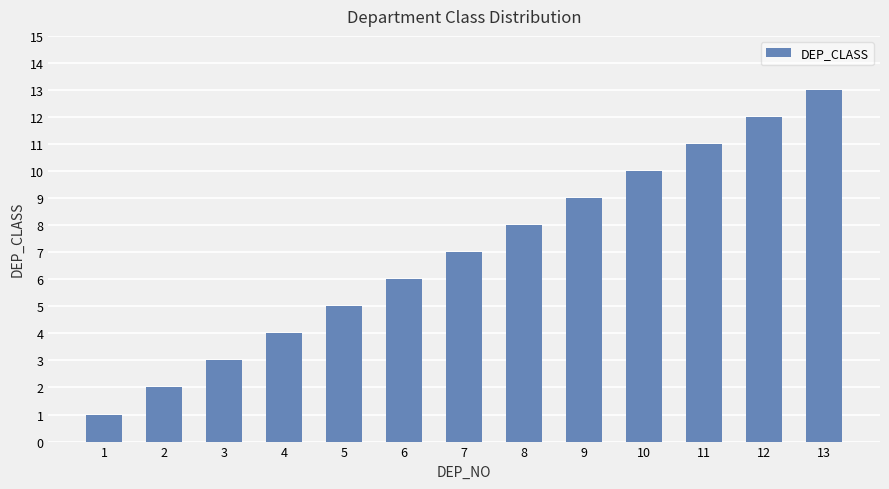

Which has a higher value, 4 or 2?

4